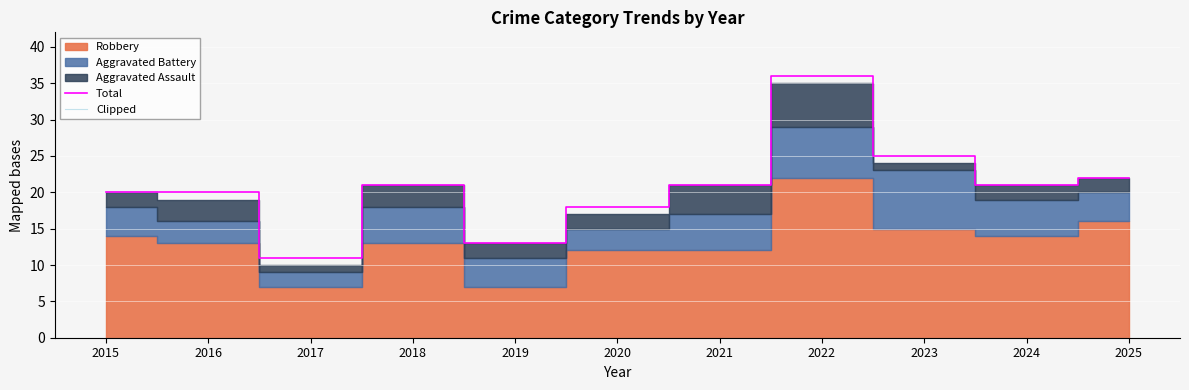

True or false: Total has a value of 36 at 2022.

True